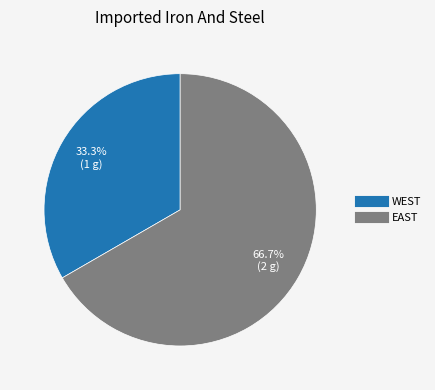

Does WEST represent more than half of the total?

No